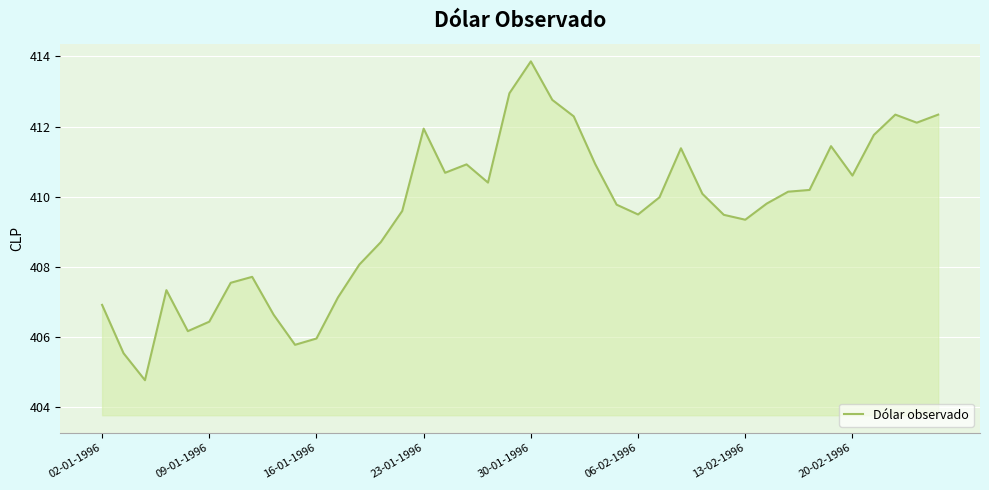

What is the greatest value displayed?

413.9